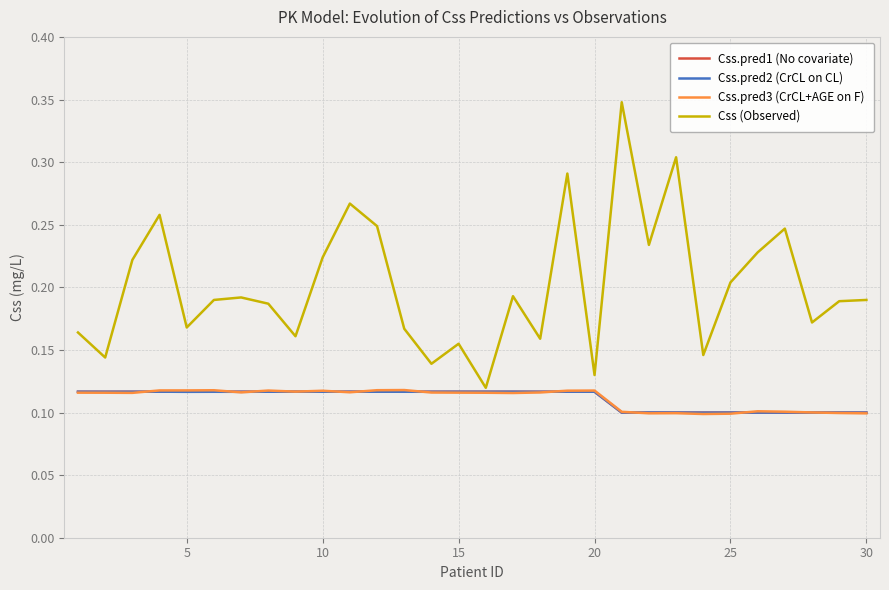

Which series has the largest range (max minus min)?

Css (Observed)